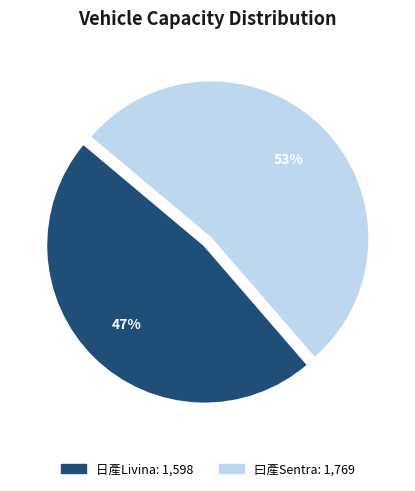

Is there any slice that represents more than half of the pie?

Yes